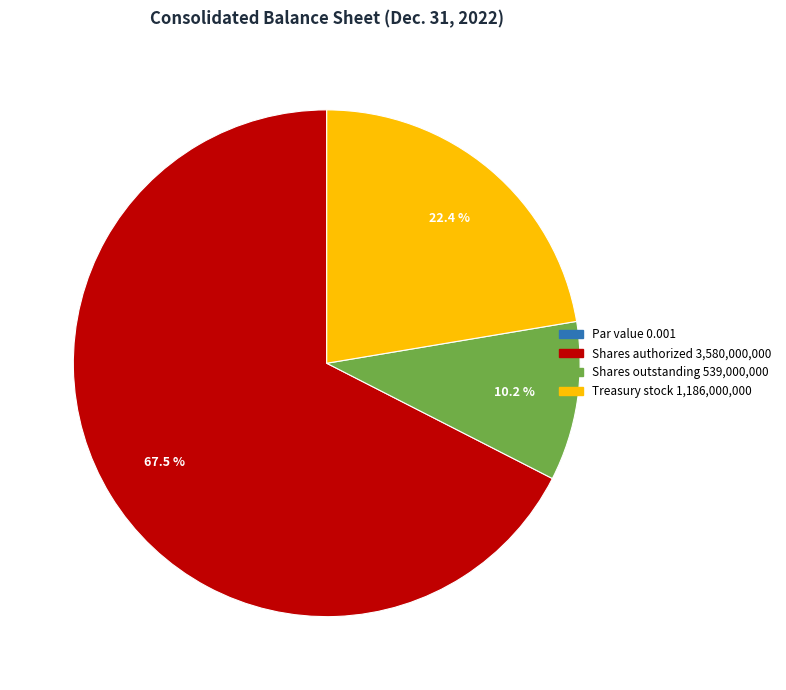

What is the majority slice?

Shares authorized 3,580,000,000